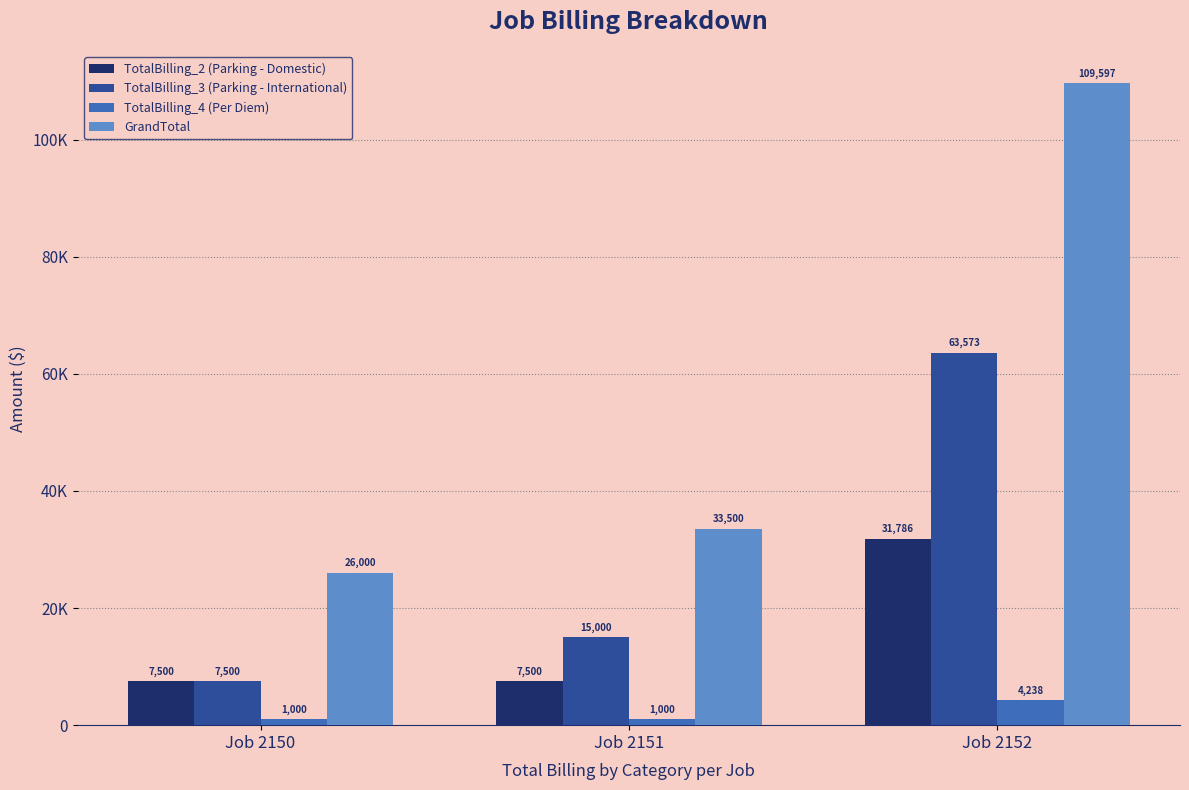

Which series has the largest total across all categories?

GrandTotal